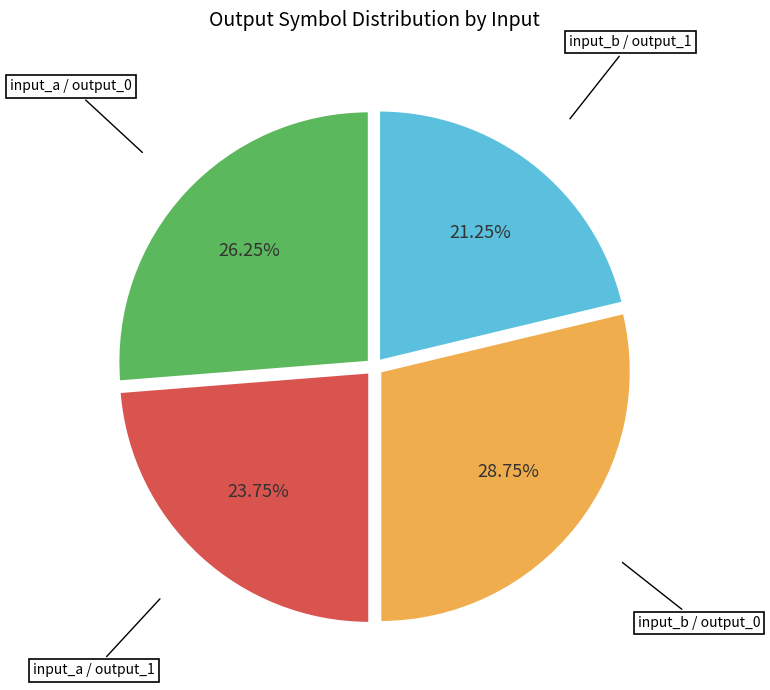

Is there any slice that represents more than half of the pie?

No